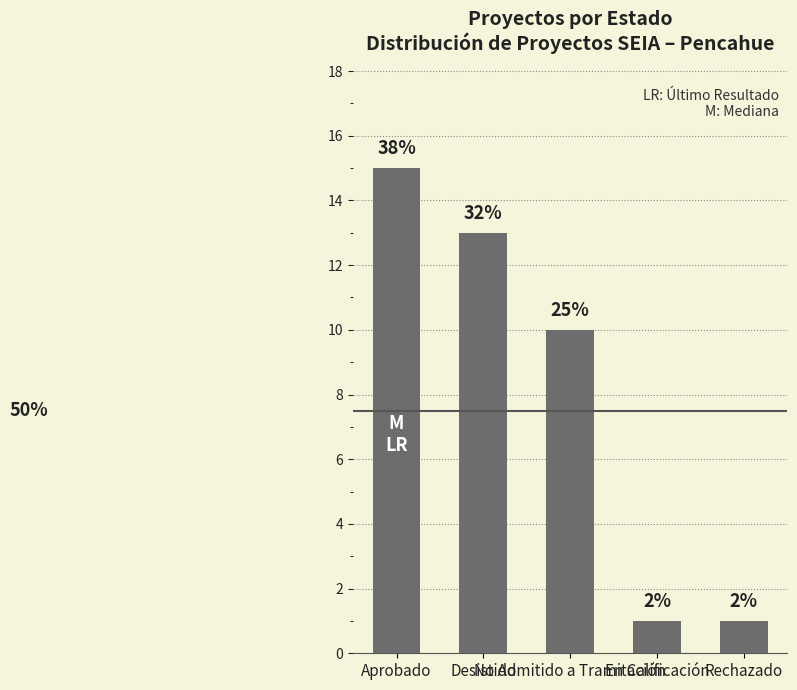

Are the bars horizontal?

No